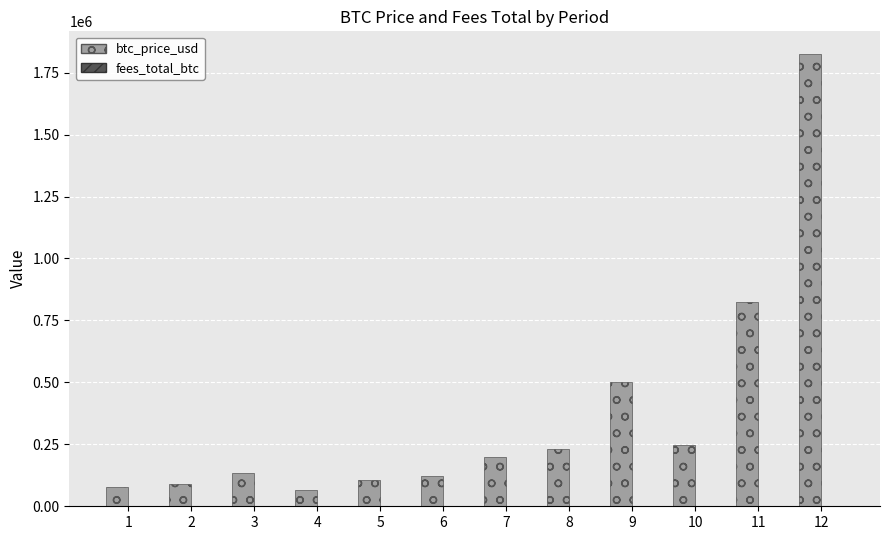

What is the maximum value shown in the chart?

1825466.9